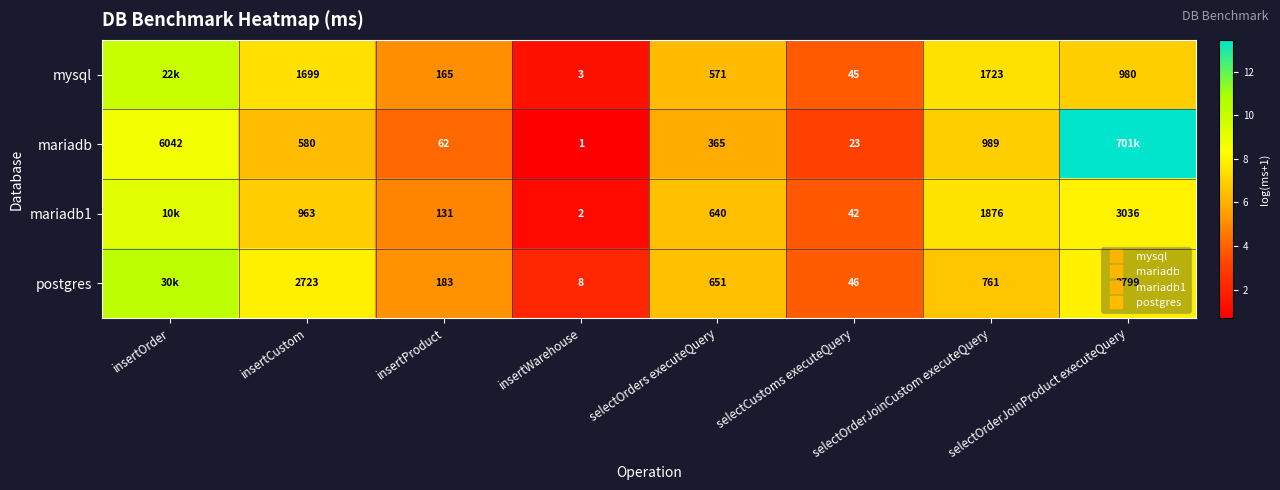

Which category has the highest value in the mysql series?

insertOrder